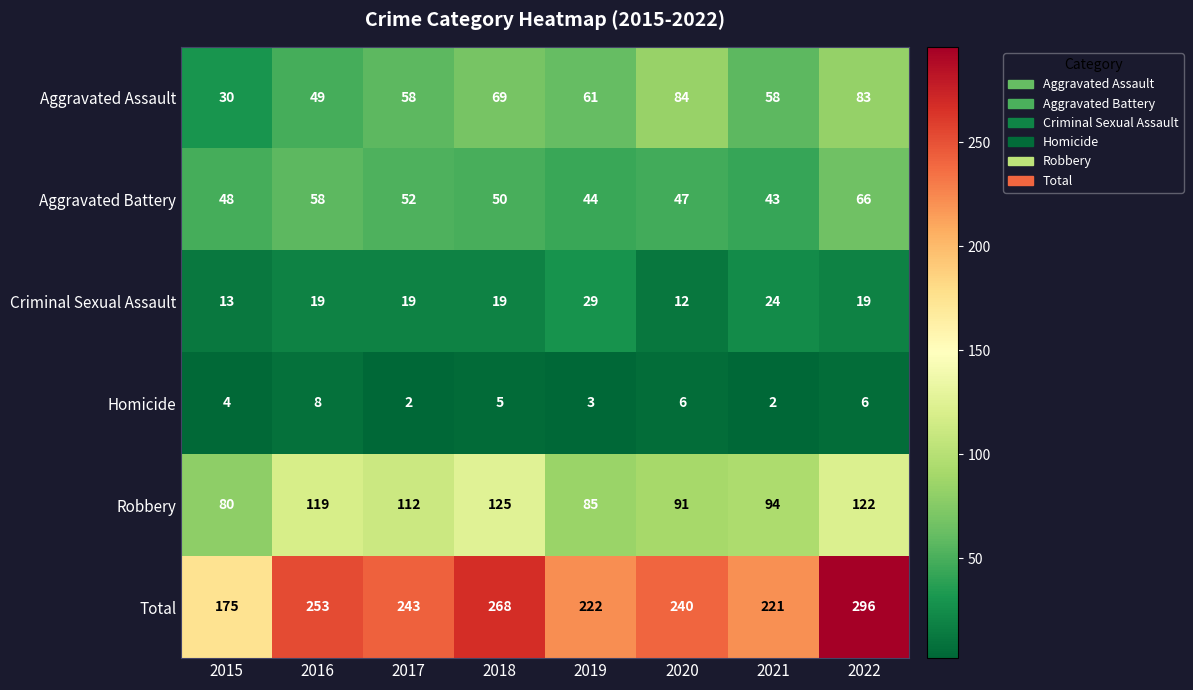

Where does the Aggravated Assault series first go above 61?

2018